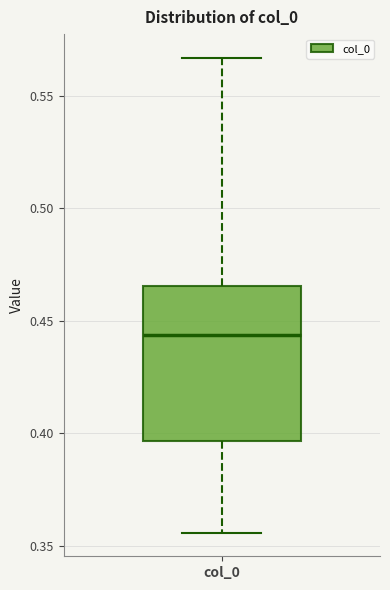

Where does the upper whisker of the box for col_0 end on the y-axis? The values are not printed on the chart, so give them approximately, as read against the axis.

0.565